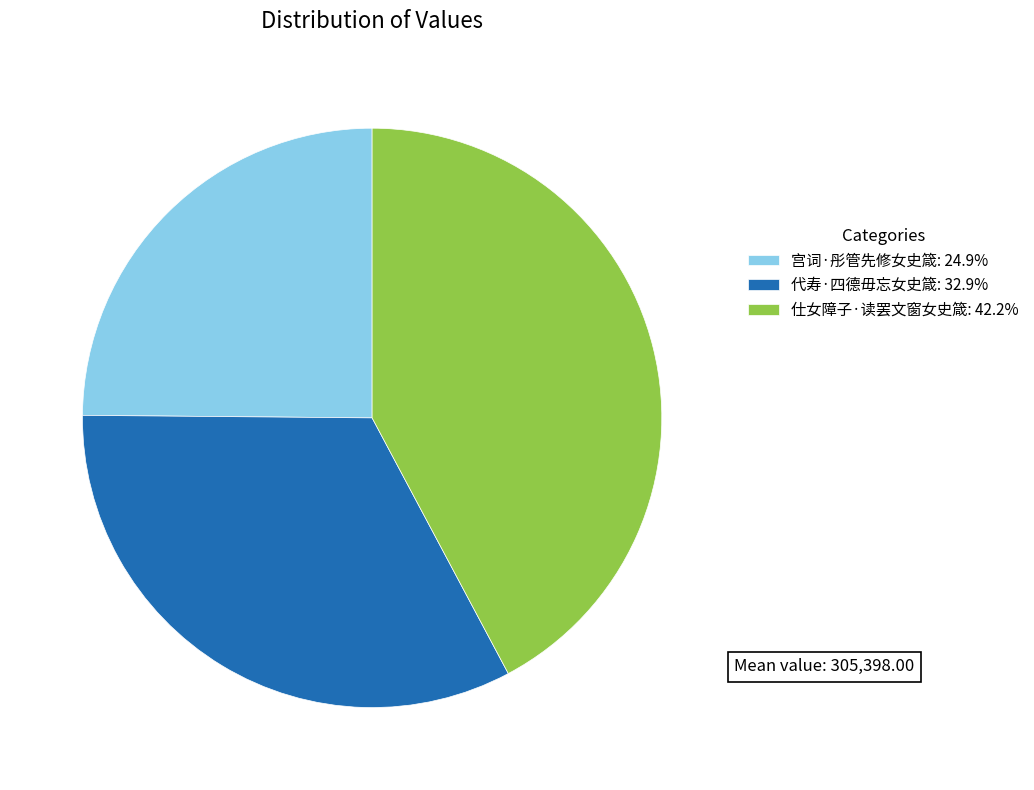

Is there any slice that represents more than half of the pie?

No